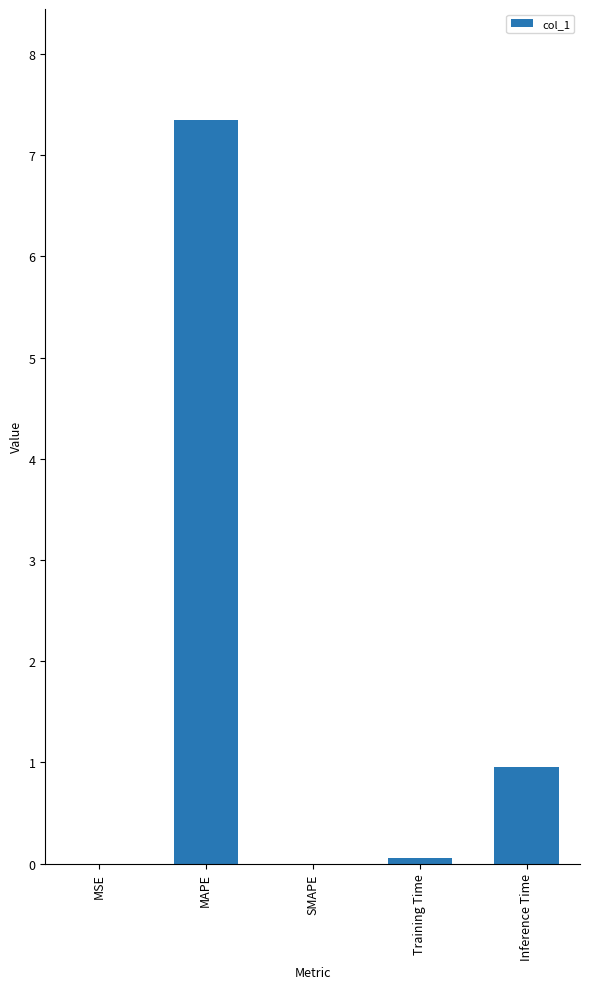

The chart shows a value of 1.0 at Inference Time. True or false?

True